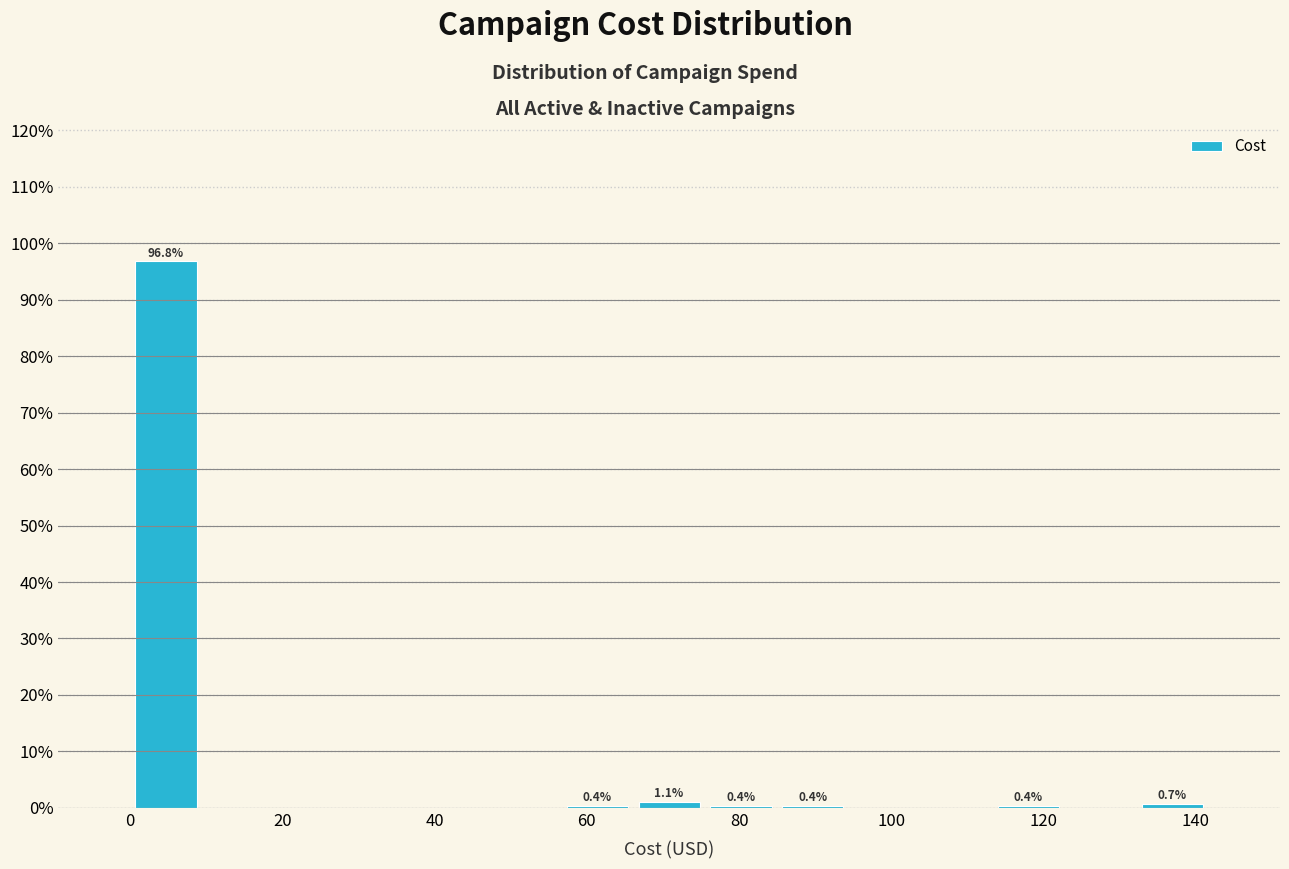

Which range on the x-axis has the tallest bar?

0 to 10